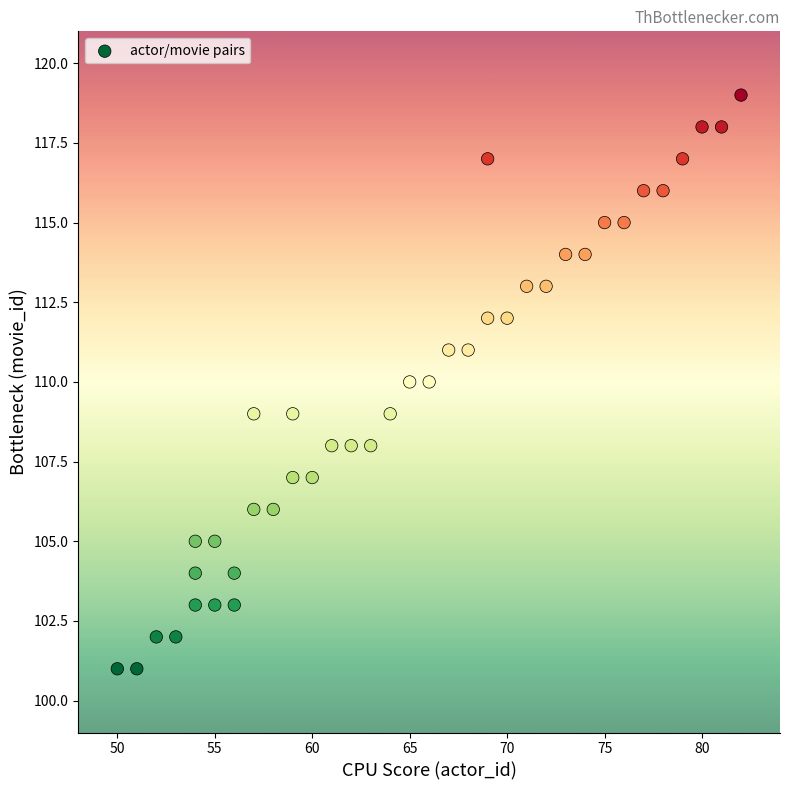

What is the range of X values (max minus min)?

32